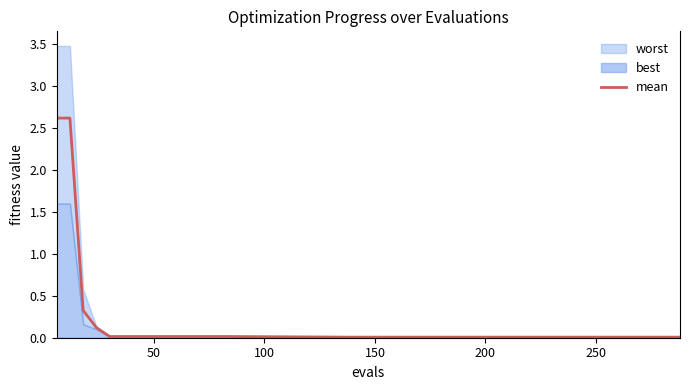

Count the number of categories in the chart.

20